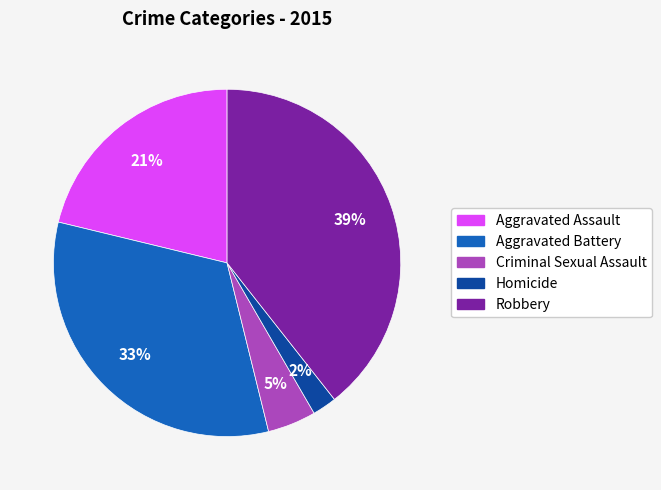

How many slices are in this pie chart?

5